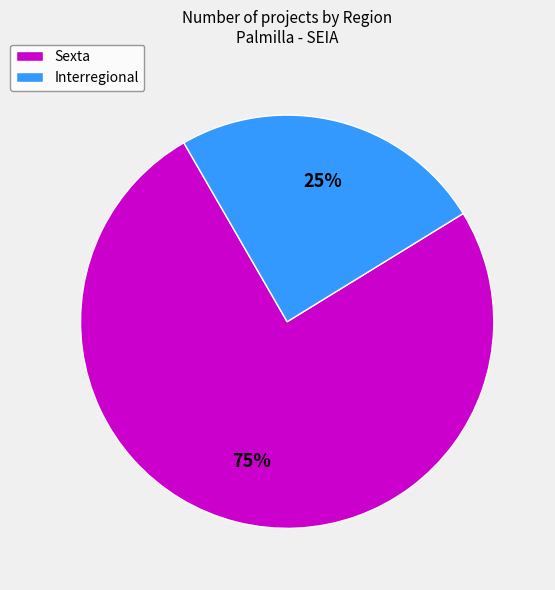

Which category has the biggest portion of the pie?

Sexta